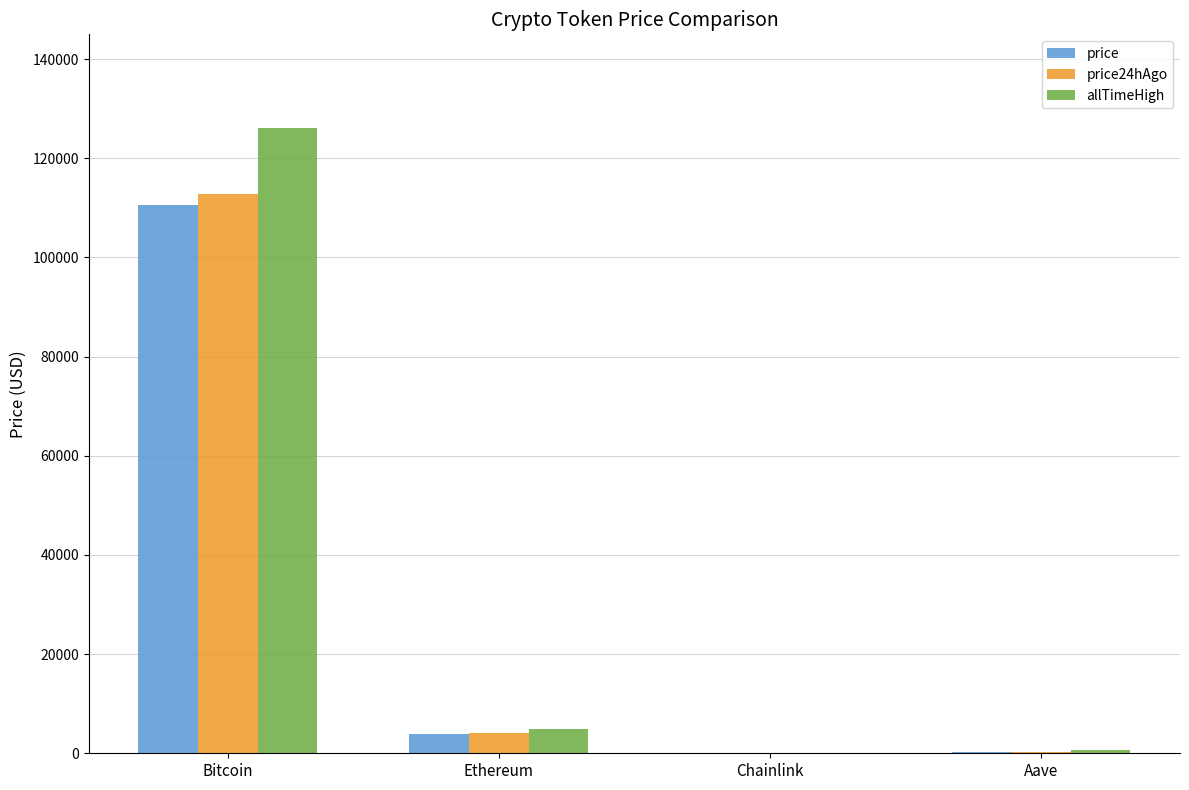

At which category is the sum across all series the highest?

Bitcoin